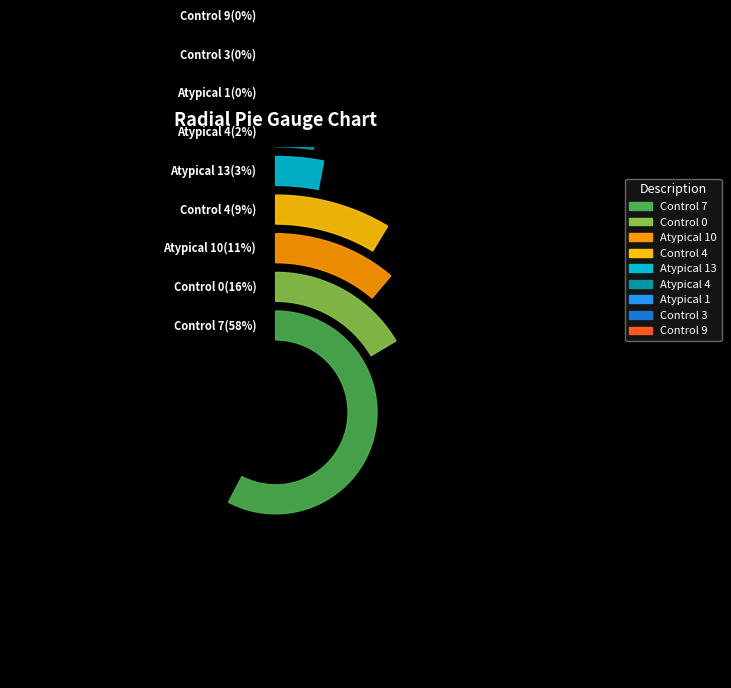

Count the number of slices in the pie.

9